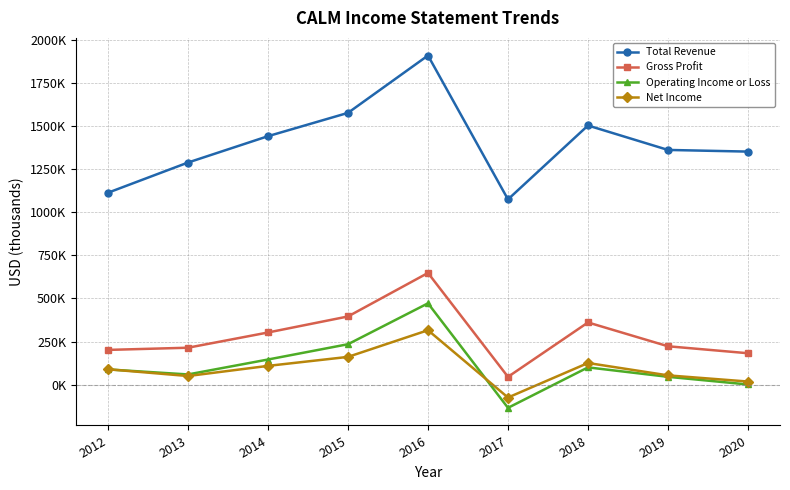

What are all the series names shown in the legend?

Total Revenue, Gross Profit, Operating Income or Loss, Net Income